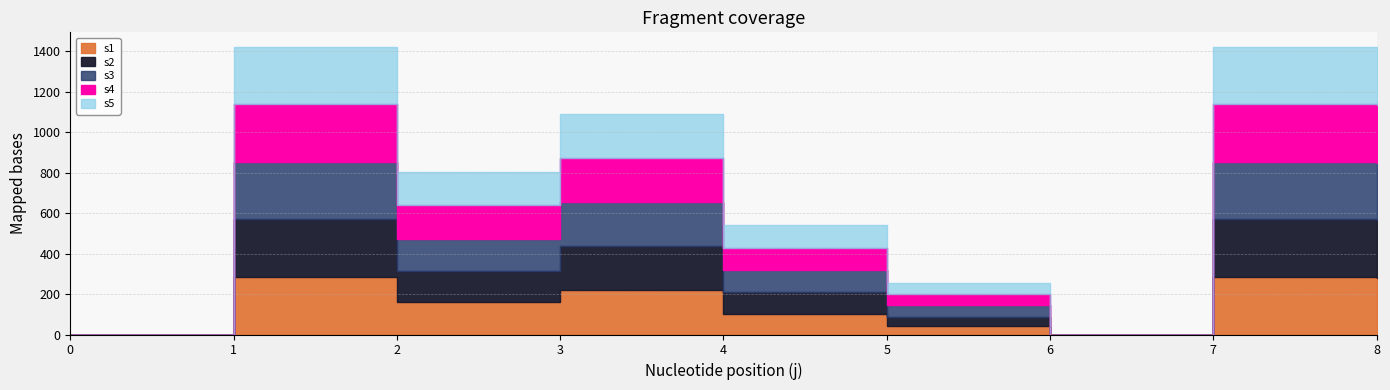

Between 3 and 5, which series saw the biggest shift?

s1